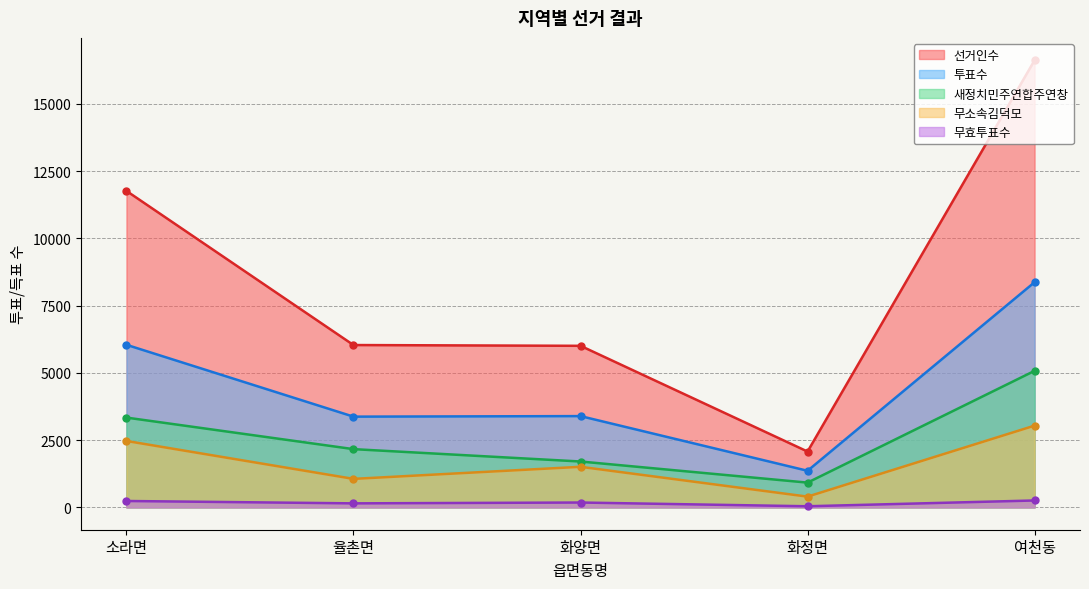

Reading left to right, list all the values displayed in this chart.

선거인수: 11765	6035	6006	2075	16623
투표수: 6044	3373	3393	1360	8371
새정치민주연합주연창: 3338	2165	1705	920	5076
무소속김덕모: 2469	1059	1508	399	3039
무효투표수: 237	149	180	41	256